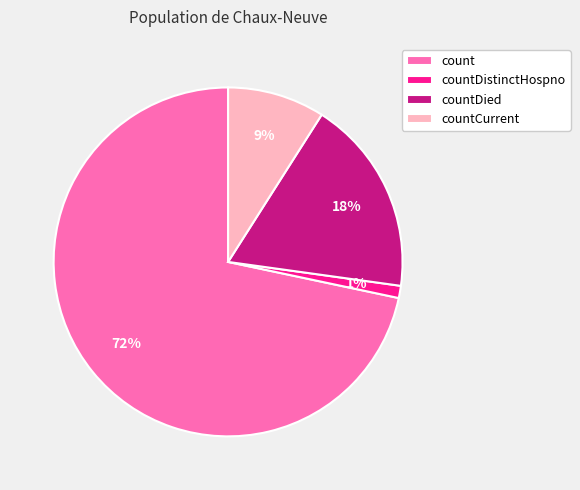

Count the number of slices in the pie.

4